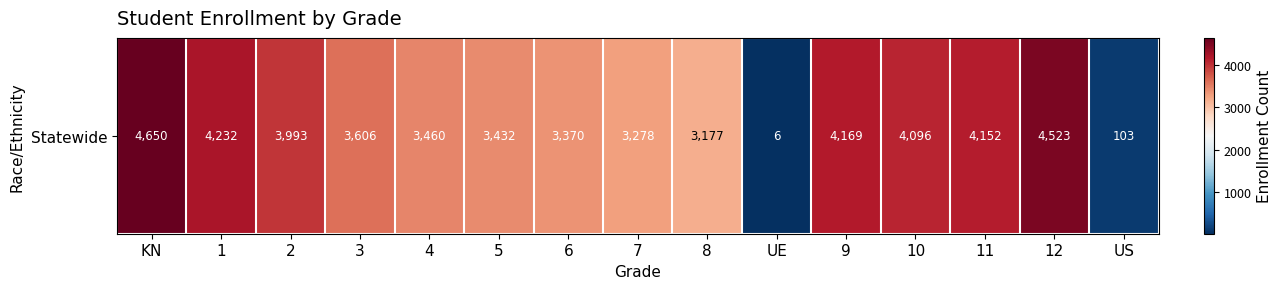

At which category does the chart reach its peak across all series?

KN